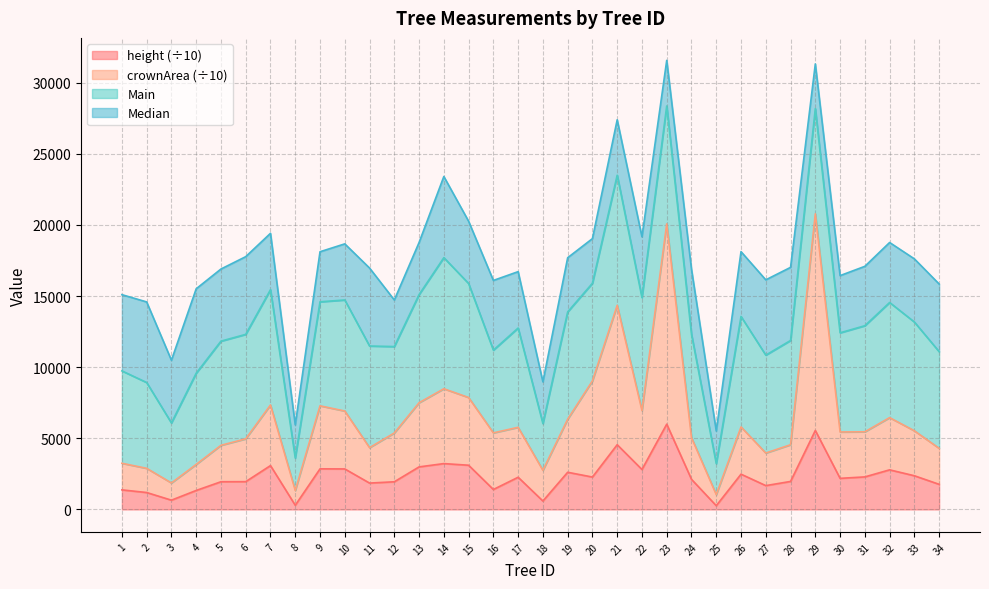

True or false: height has more than 1 points higher than both neighbors.

True